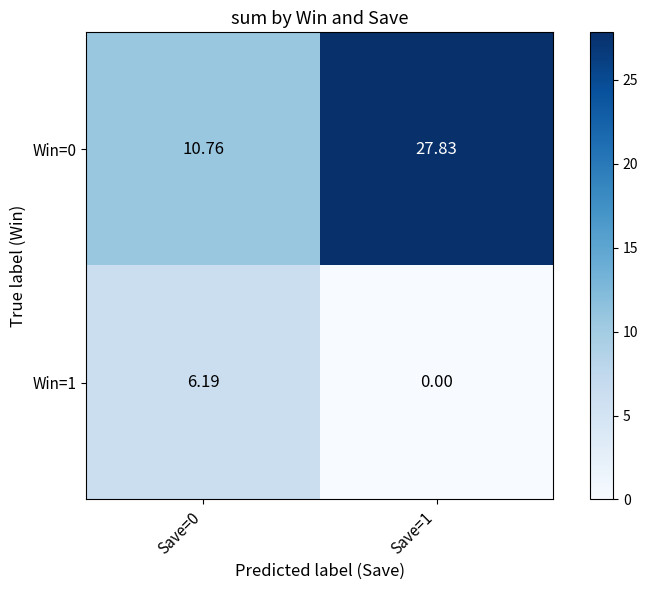

Is the value of Win=0 at Save=0 greater than the value of Win=1 at Save=0?

Yes